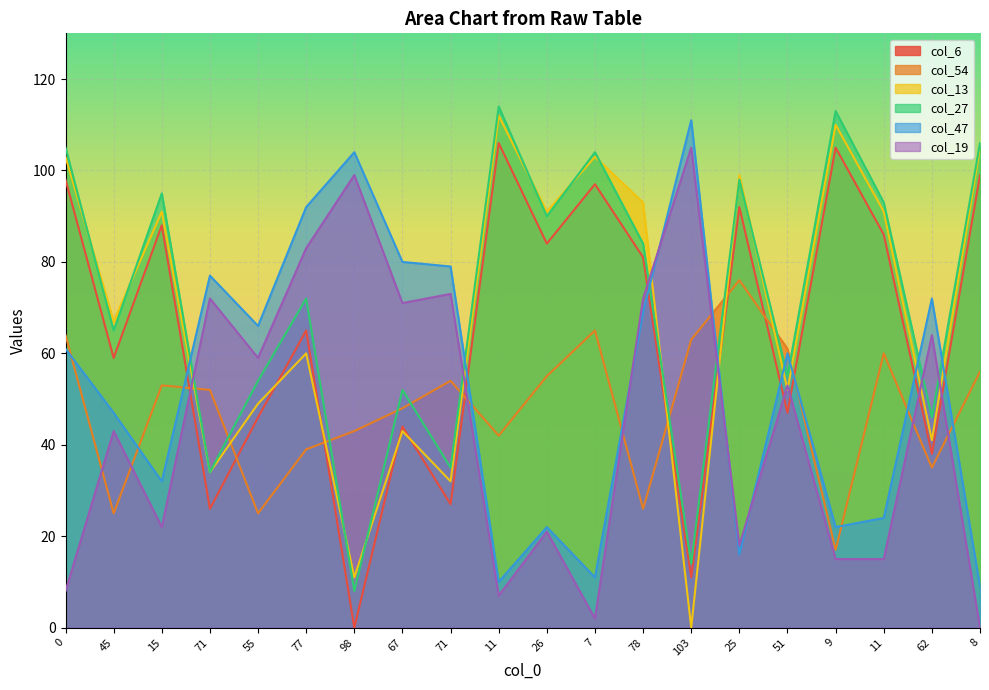

Reading left to right, transcribe all the data shown in this chart.

col_6: 0=98	45=59	15=88	71=26	55=46	77=65	98=0	67=44	71=27	11=106	26=84	7=97	78=81	103=11	25=92	51=47	9=105	11=86	62=38	8=99
col_54: 0=64	45=25	15=53	71=52	55=25	77=39	98=43	67=48	71=54	11=42	26=55	7=65	78=26	103=63	25=76	51=61	9=17	11=60	62=35	8=56
col_13: 0=103	45=67	15=91	71=34	55=49	77=60	98=11	67=43	71=32	11=112	26=91	7=103	78=93	103=0	25=99	51=52	9=110	11=91	62=41	8=105
col_27: 0=105	45=65	15=95	71=34	55=54	77=72	98=8	67=52	71=35	11=114	26=90	7=104	78=84	103=14	25=98	51=55	9=113	11=93	62=46	8=106
col_47: 0=61	45=47	15=32	71=77	55=66	77=92	98=104	67=80	71=79	11=10	26=22	7=11	78=69	103=111	25=16	51=60	9=22	11=24	62=72	8=9
col_19: 0=8	45=43	15=22	71=72	55=59	77=83	98=99	67=71	71=73	11=7	26=21	7=2	78=72	103=105	25=18	51=53	9=15	11=15	62=64	8=0